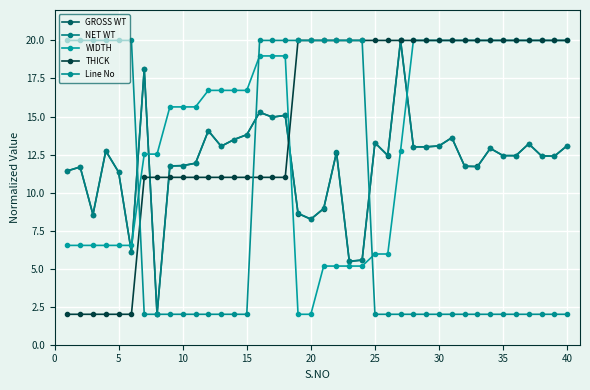

Which series has the largest total across all categories?

THICK